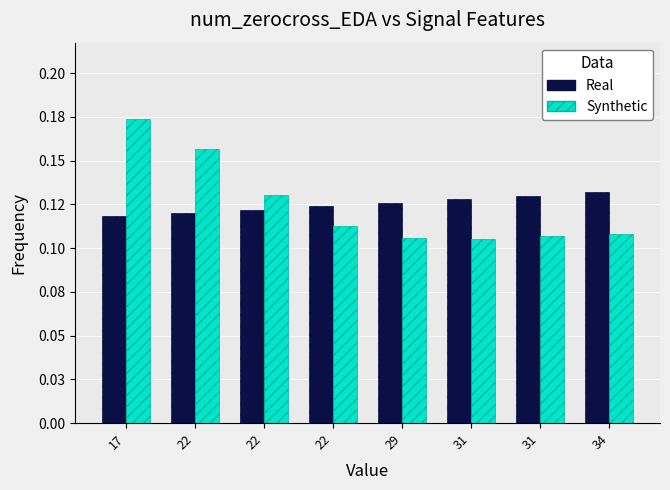

Are the bars horizontal?

No